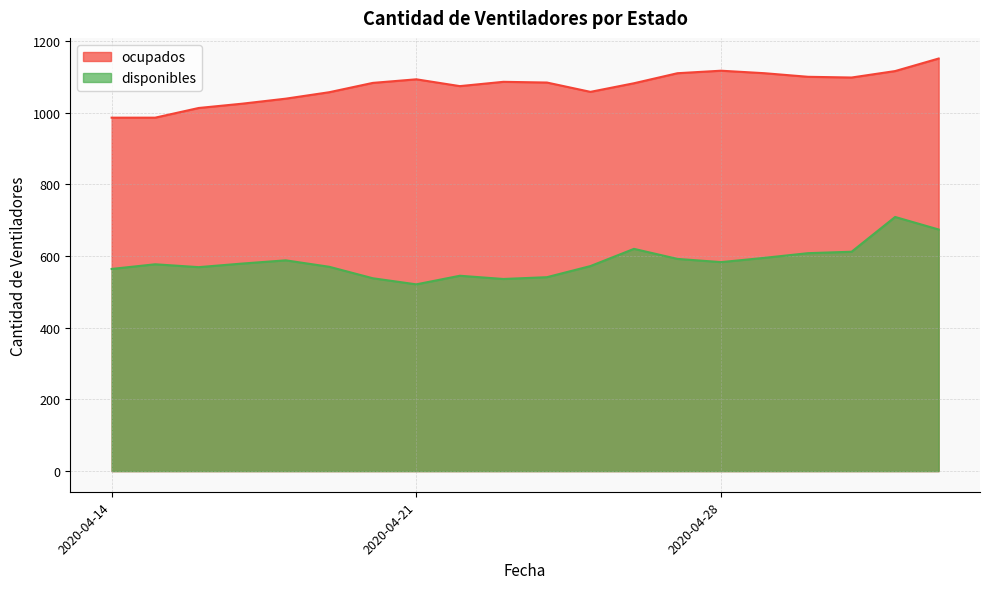

What are all the series names shown in the legend?

ocupados, disponibles